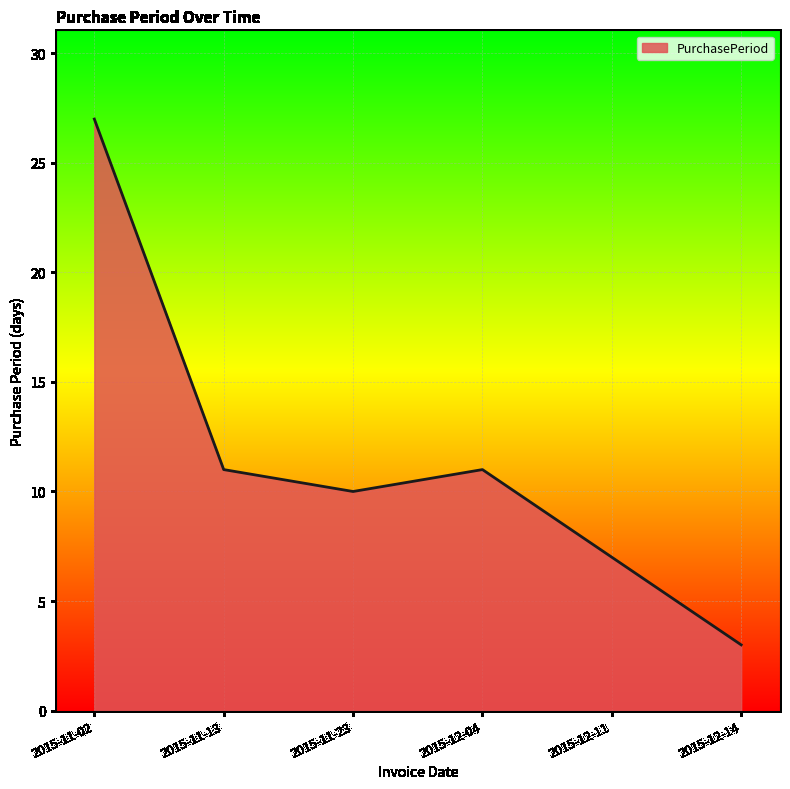

Count the number of data series in this chart.

1